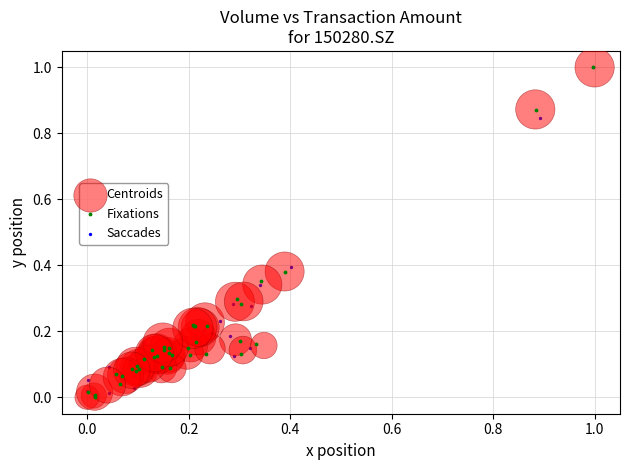

What are all the series names shown in the legend?

Centroids, Fixations, Saccades